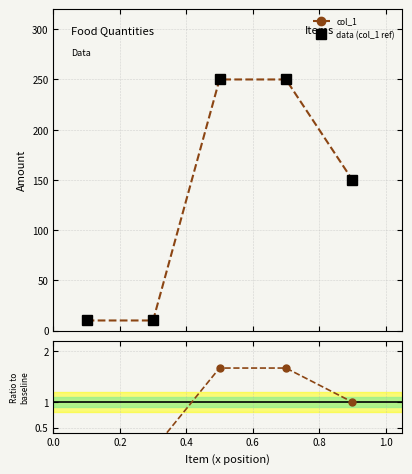

Is it true that ratio equals 1.7 at 0.4?

True